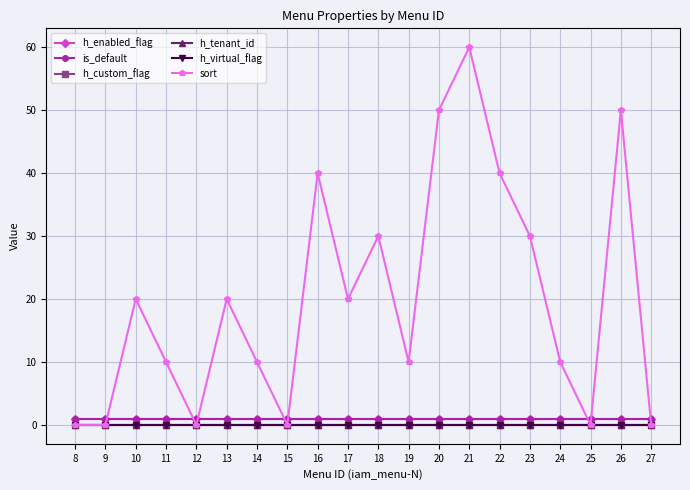

The is_default series shows 1 at 17. True or false?

True